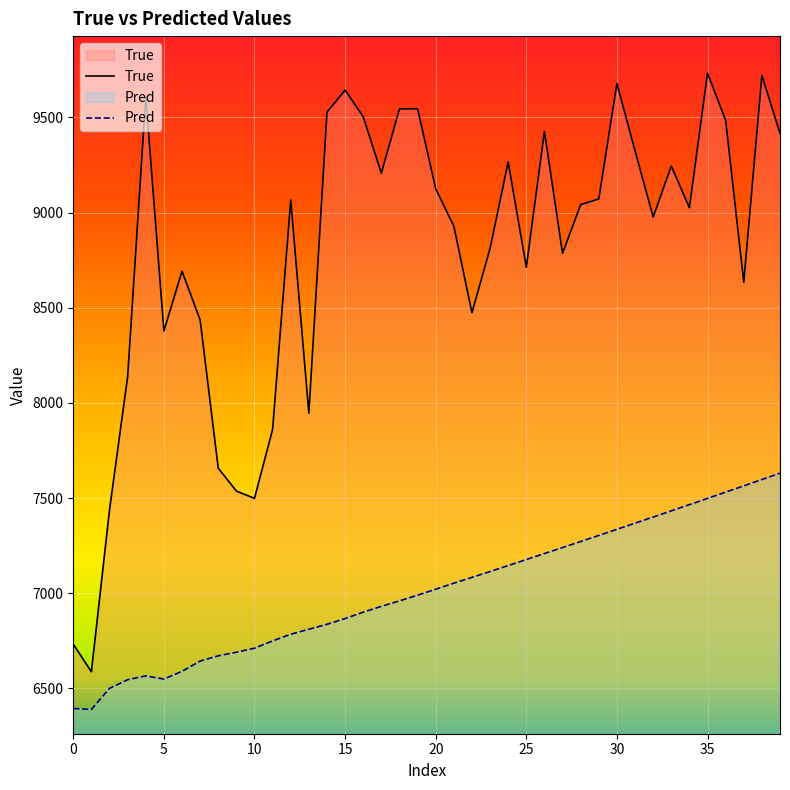

What is the difference between the highest and lowest values at 23?

1698.3